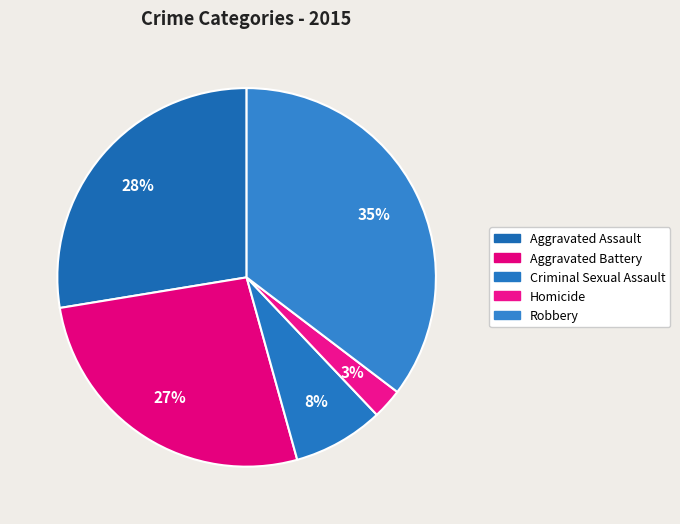

Rank the categories by value from highest to lowest.

Robbery, Aggravated Assault, Aggravated Battery, Criminal Sexual Assault, Homicide